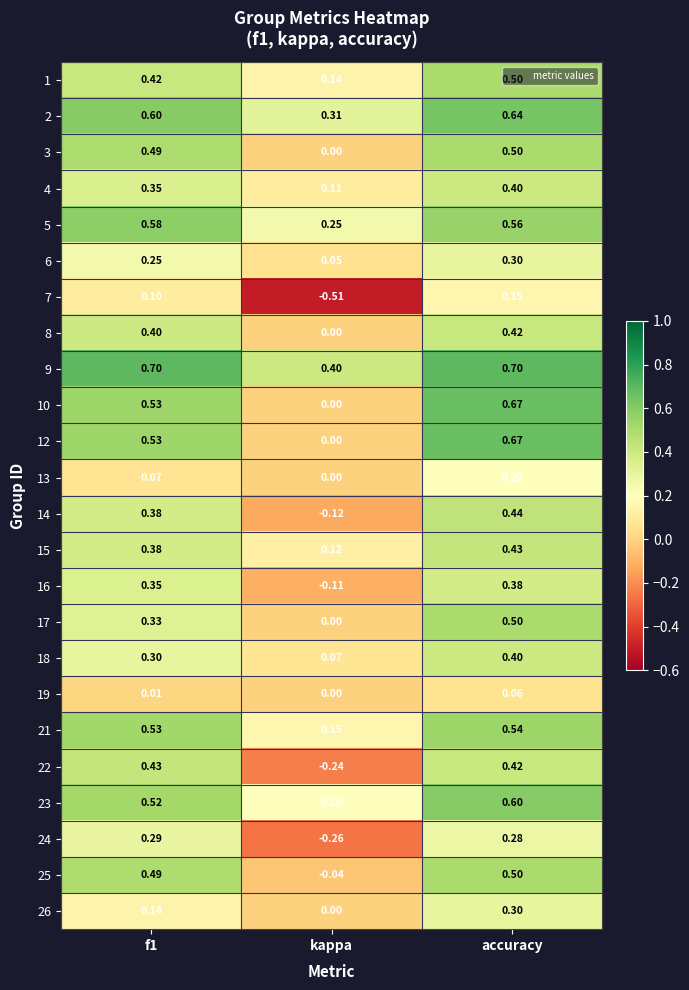

At which label is 12 closest to 0?

kappa